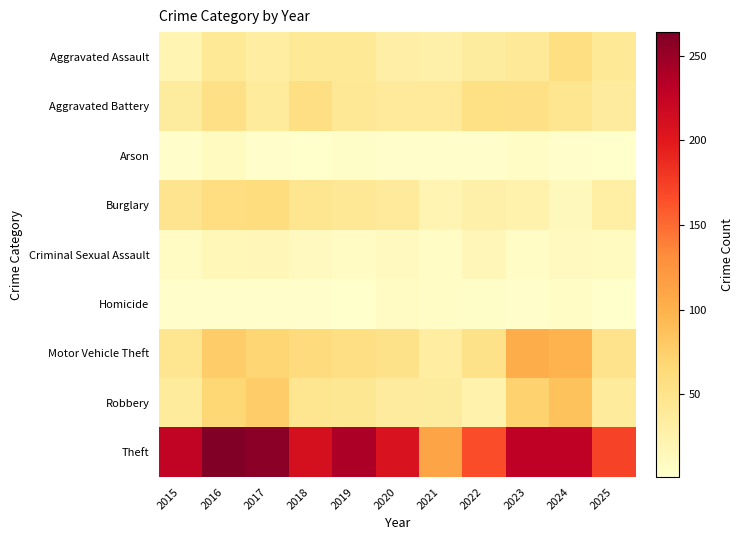

Reading left to right, transcribe all the data shown in this chart.

Aggravated Assault: 2015=21	2016=41	2017=33	2018=41	2019=41	2020=29	2021=27	2022=35	2023=40	2024=57	2025=41
Aggravated Battery: 2015=35	2016=54	2017=37	2018=56	2019=42	2020=38	2021=39	2022=55	2023=54	2024=47	2025=36
Arson: 2015=4	2016=10	2017=3	2018=2	2019=5	2020=3	2021=3	2022=3	2023=7	2024=4	2025=1
Burglary: 2015=48	2016=58	2017=60	2018=47	2019=43	2020=39	2021=21	2022=27	2023=24	2024=13	2025=30
Criminal Sexual Assault: 2015=9	2016=16	2017=17	2018=11	2019=8	2020=11	2021=7	2022=17	2023=7	2024=11	2025=10
Homicide: 2015=3	2016=3	2017=3	2018=3	2019=2	2020=9	2021=7	2022=5	2023=3	2024=6	2025=2
Motor Vehicle Theft: 2015=46	2016=78	2017=68	2018=62	2019=56	2020=51	2021=33	2022=51	2023=103	2024=98	2025=50
Robbery: 2015=37	2016=67	2017=76	2018=47	2019=44	2020=36	2021=35	2022=24	2023=72	2024=86	2025=37
Theft: 2015=227	2016=264	2017=257	2018=210	2019=239	2020=207	2021=110	2022=166	2023=229	2024=229	2025=172